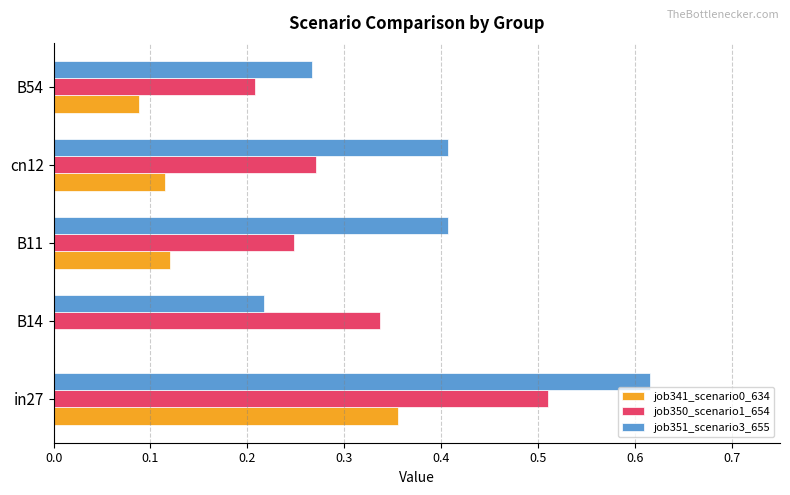

What are all the series names shown in the legend?

job341_scenario0_634, job350_scenario1_654, job351_scenario3_655